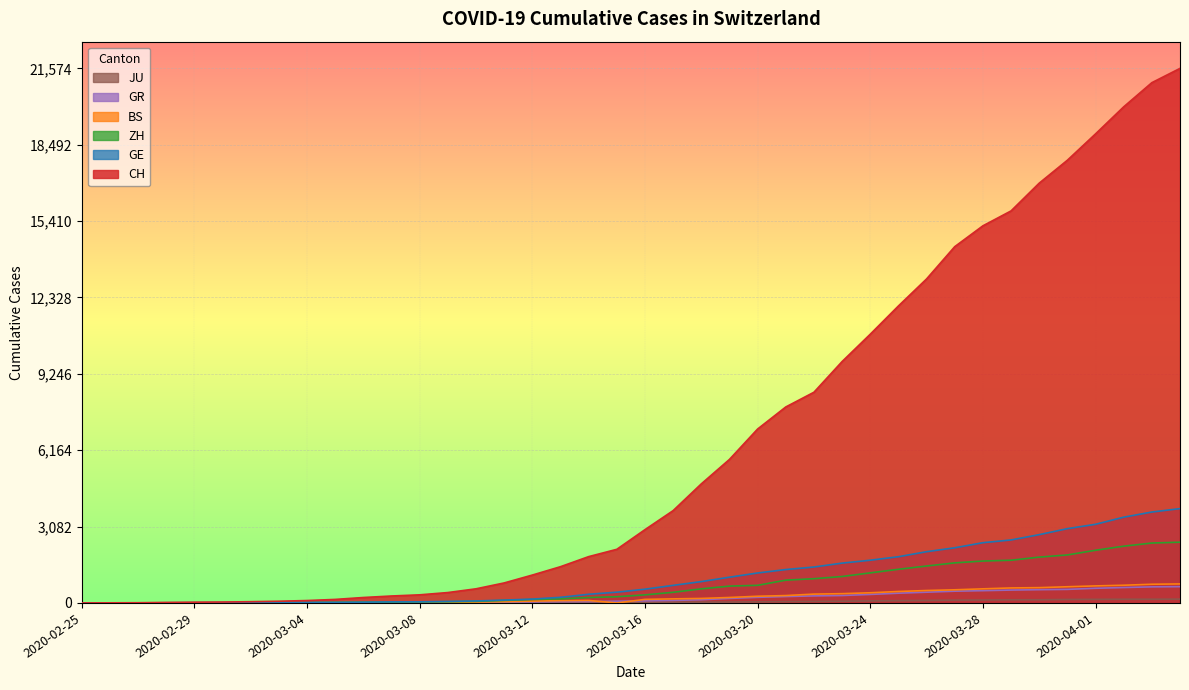

How many categories are shown in the chart?

40